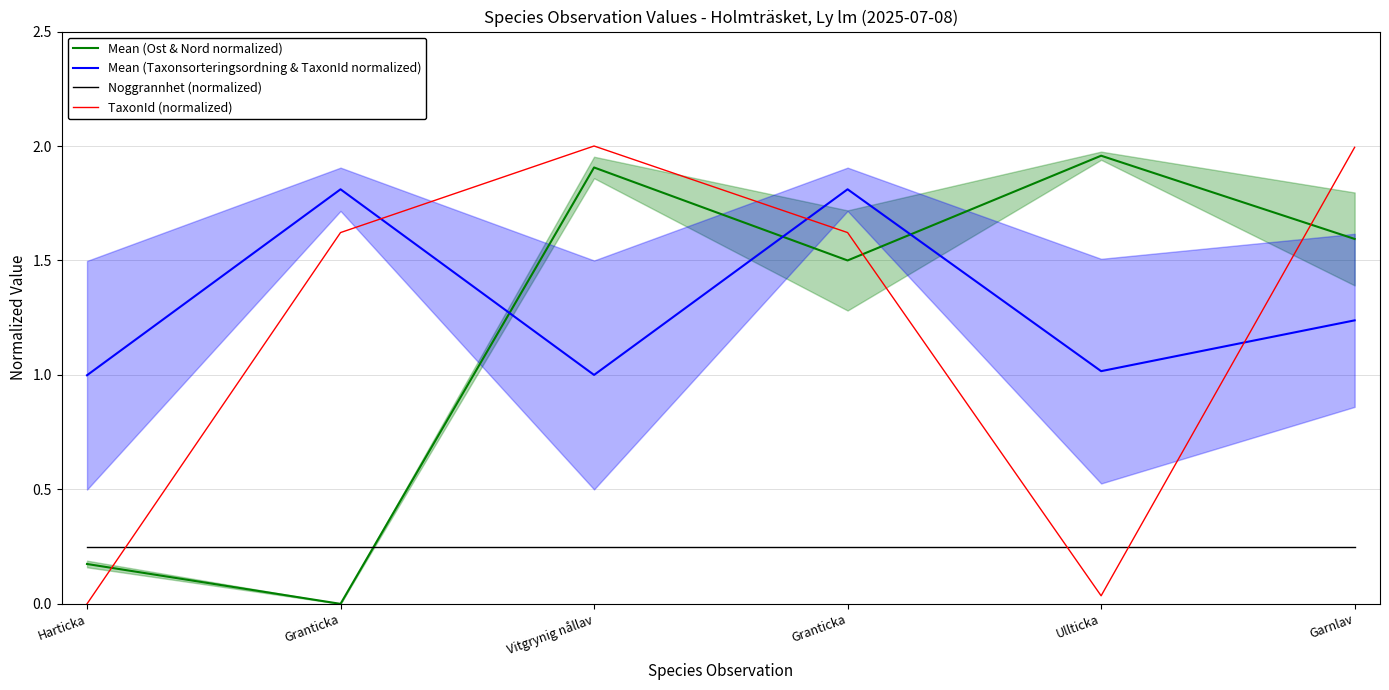

Rank the series at Vitgrynig nållav from lowest to highest value.

Noggrannhet (normalized), Mean (Taxonsorteringsordning & TaxonId normalized), Mean (Ost & Nord normalized), TaxonId (normalized)